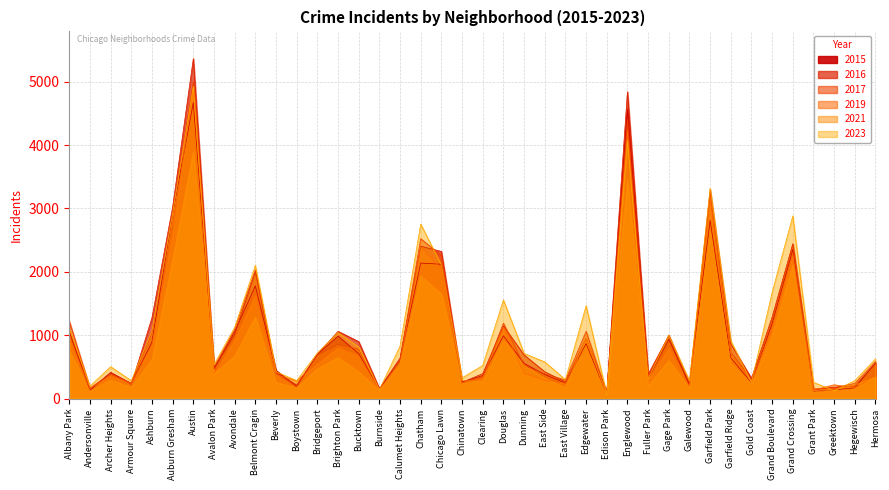

How many values in the 2015 series exceed 615?

19